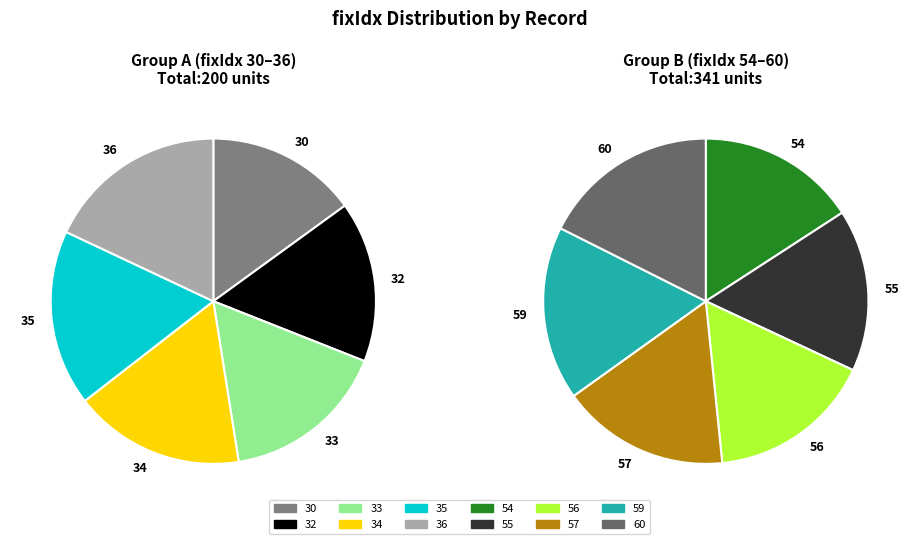

Combined, do 56 and 35 account for over 50%?

No